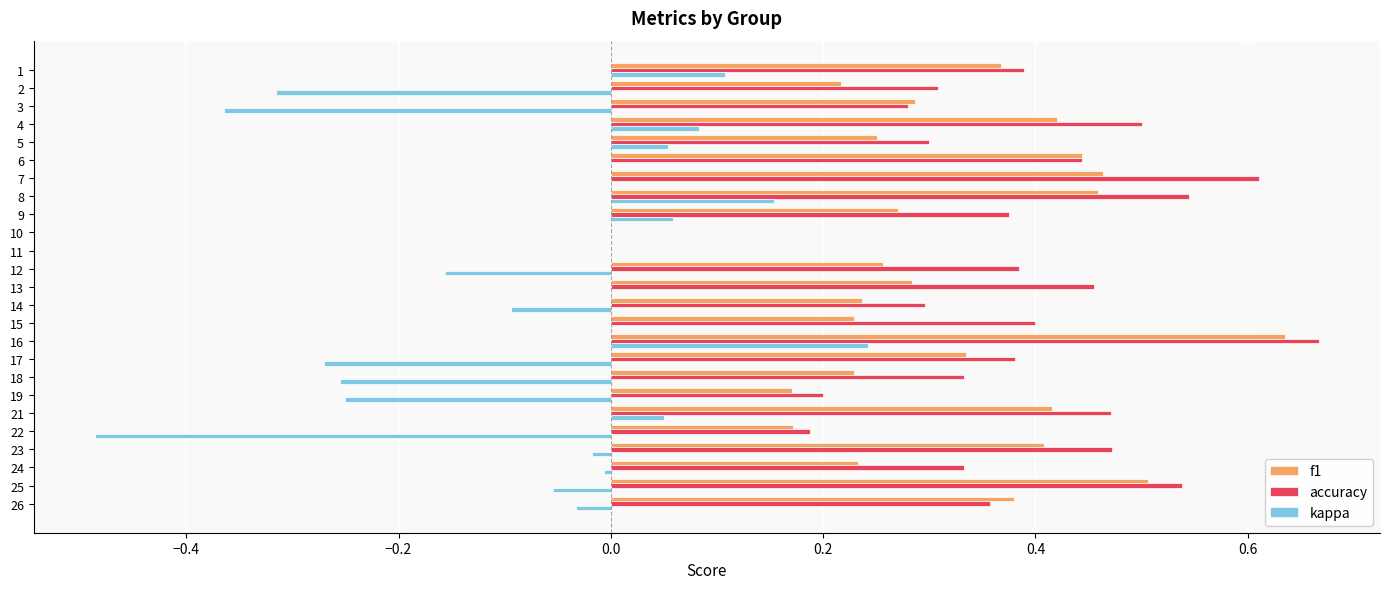

The value of accuracy at 9 is 0.4. True or false?

True